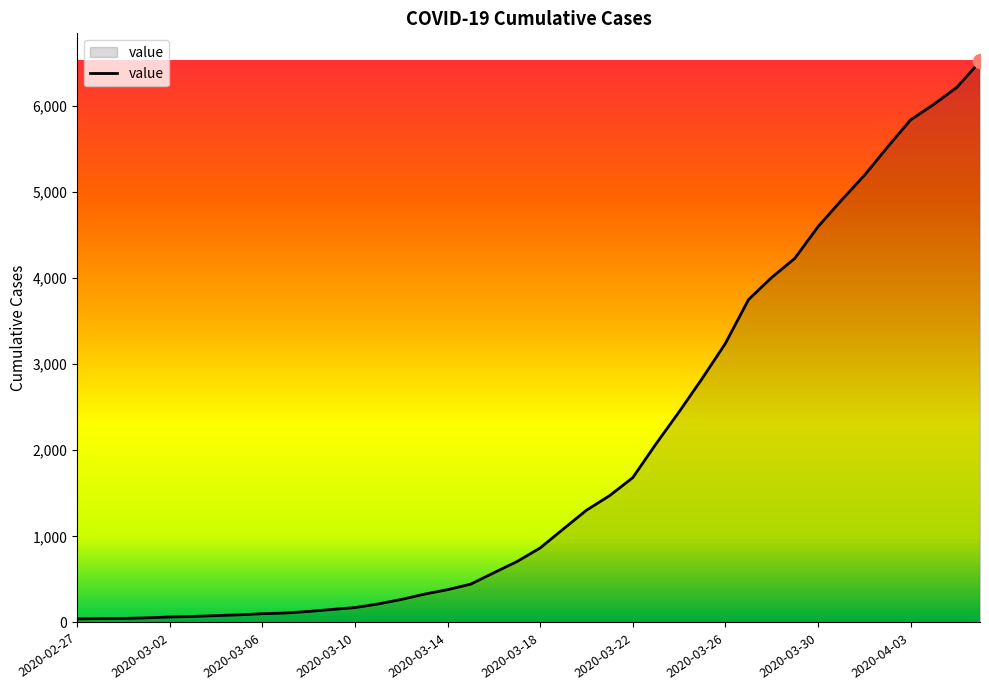

What is the difference between the maximum and minimum values?

6470